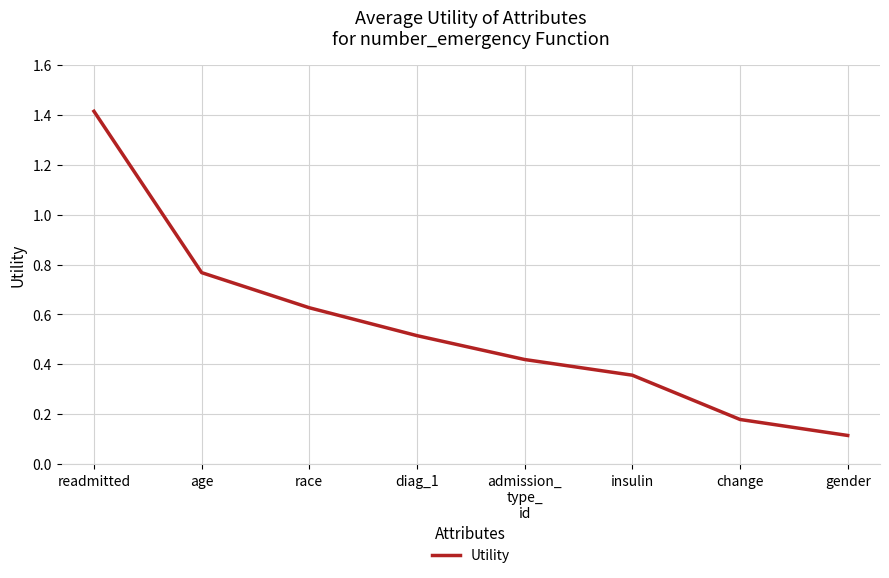

What is the change in value from race to change?

-0.4